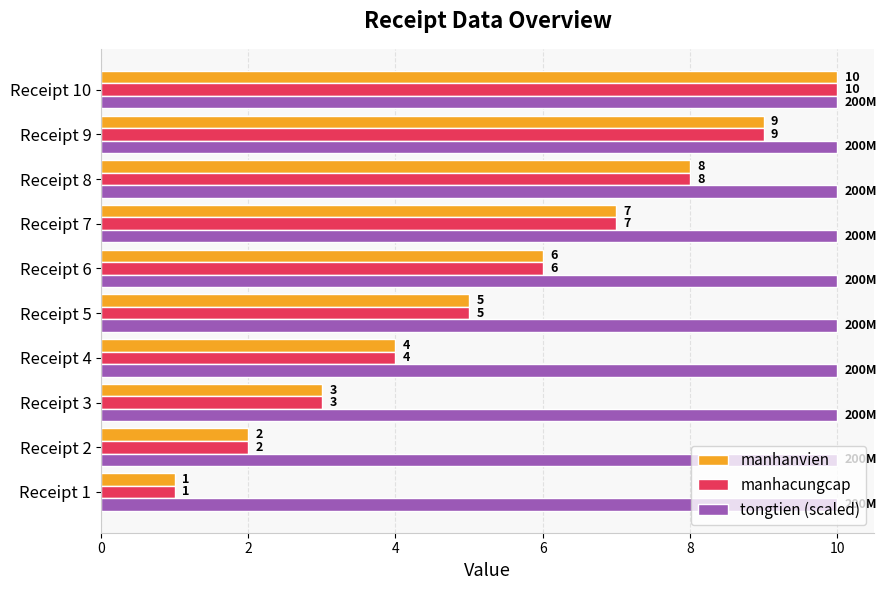

At which label is manhacungcap closest to 5?

Receipt 5